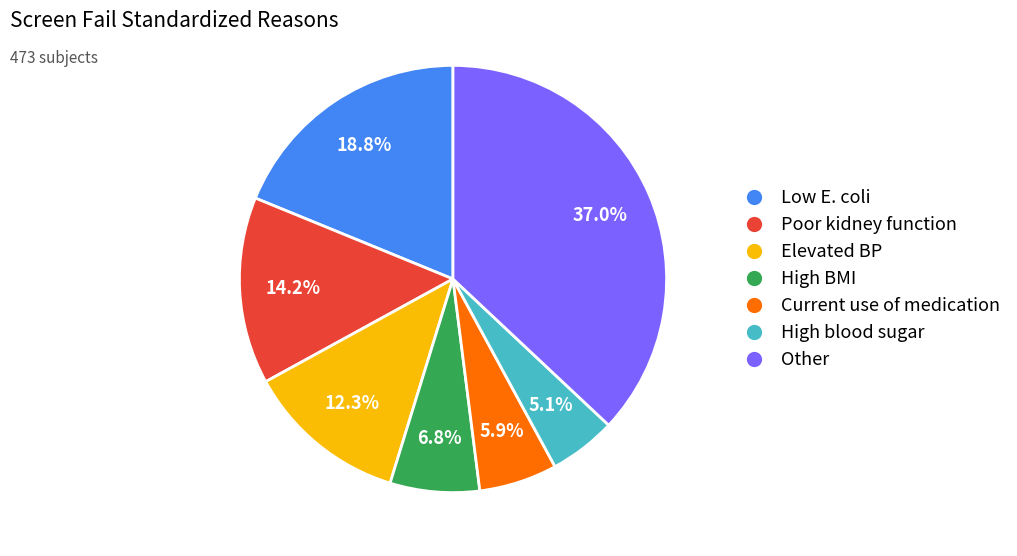

What is the largest slice in the pie chart?

Other